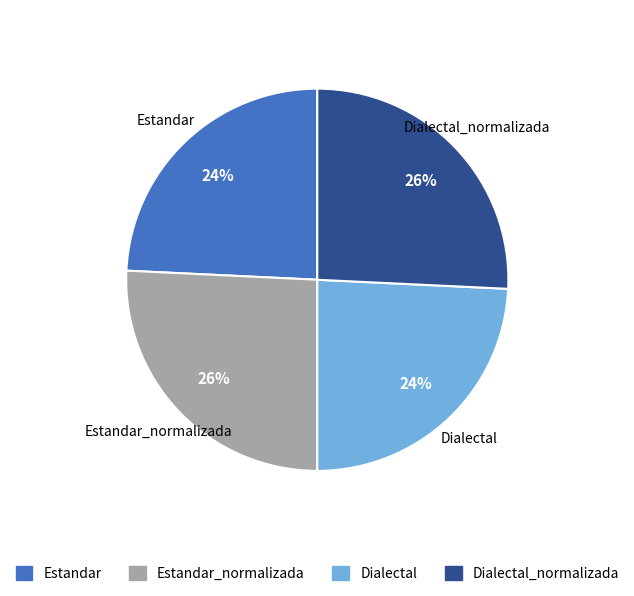

To the nearest percent, what percentage of the pie is Estandar_normalizada?

26%